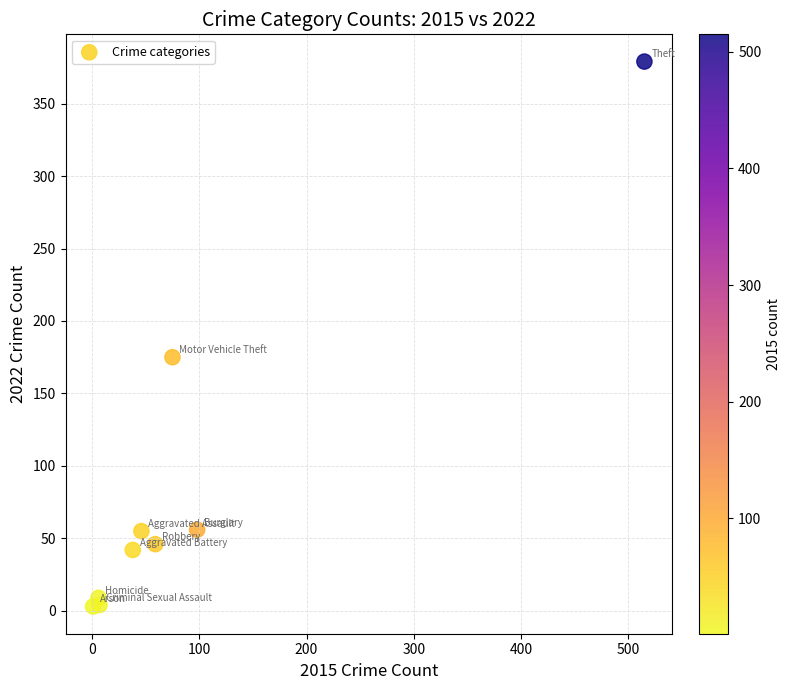

What is the average X value?

94